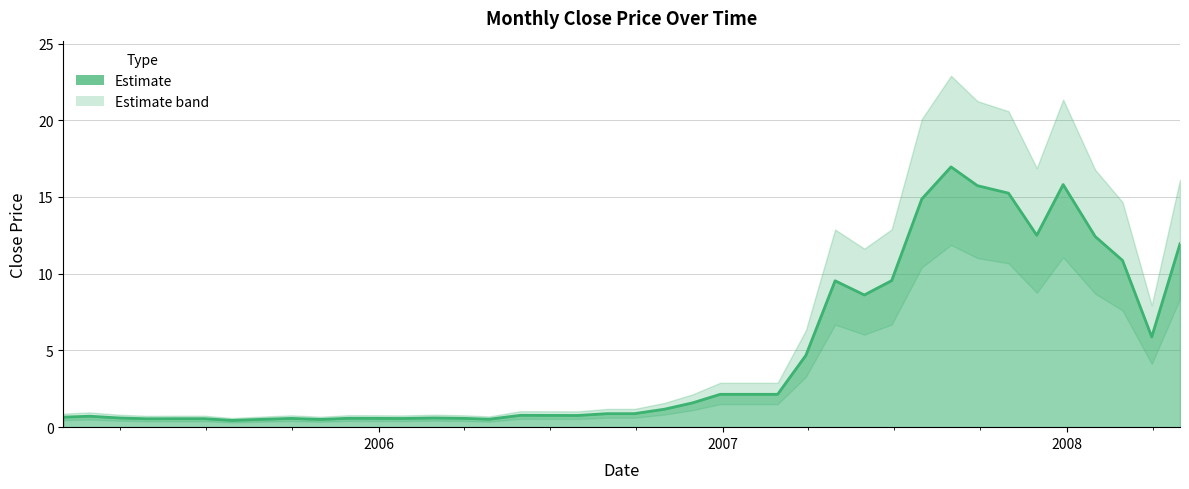

What is the label of the 27th point from the right?

2006-02-28